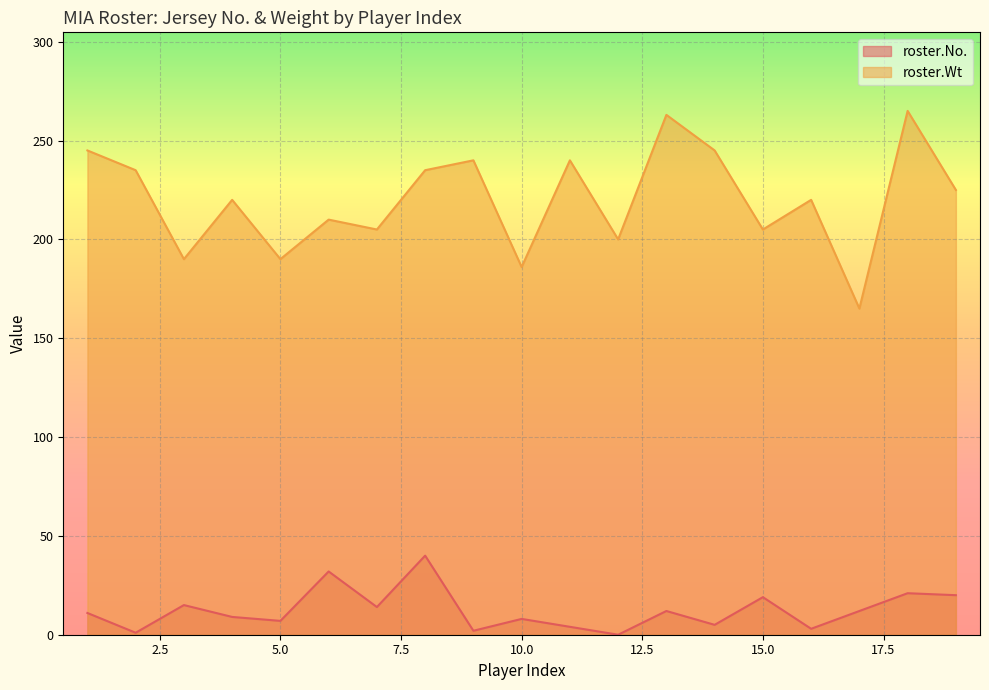

What is the average value of the roster.Wt series?

220